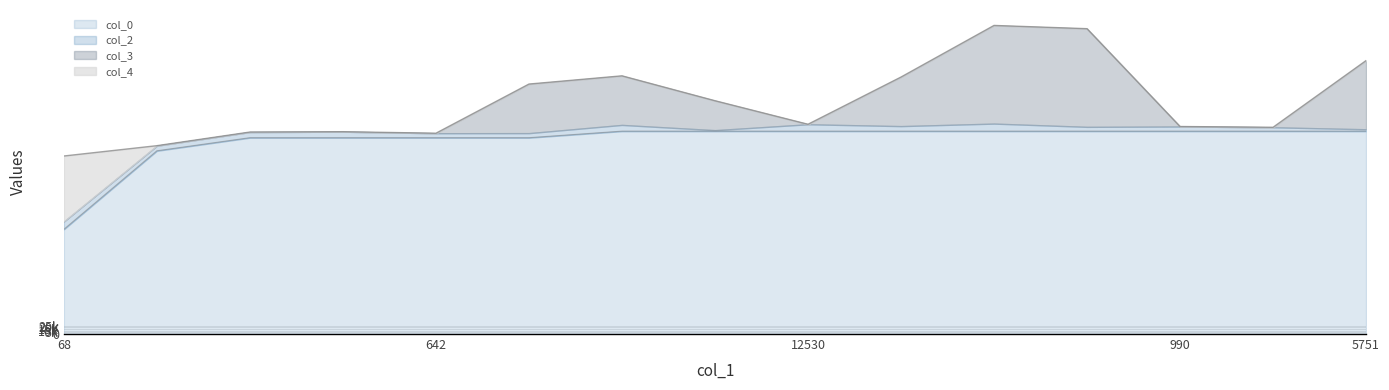

Which series has the largest total across all categories?

col_3